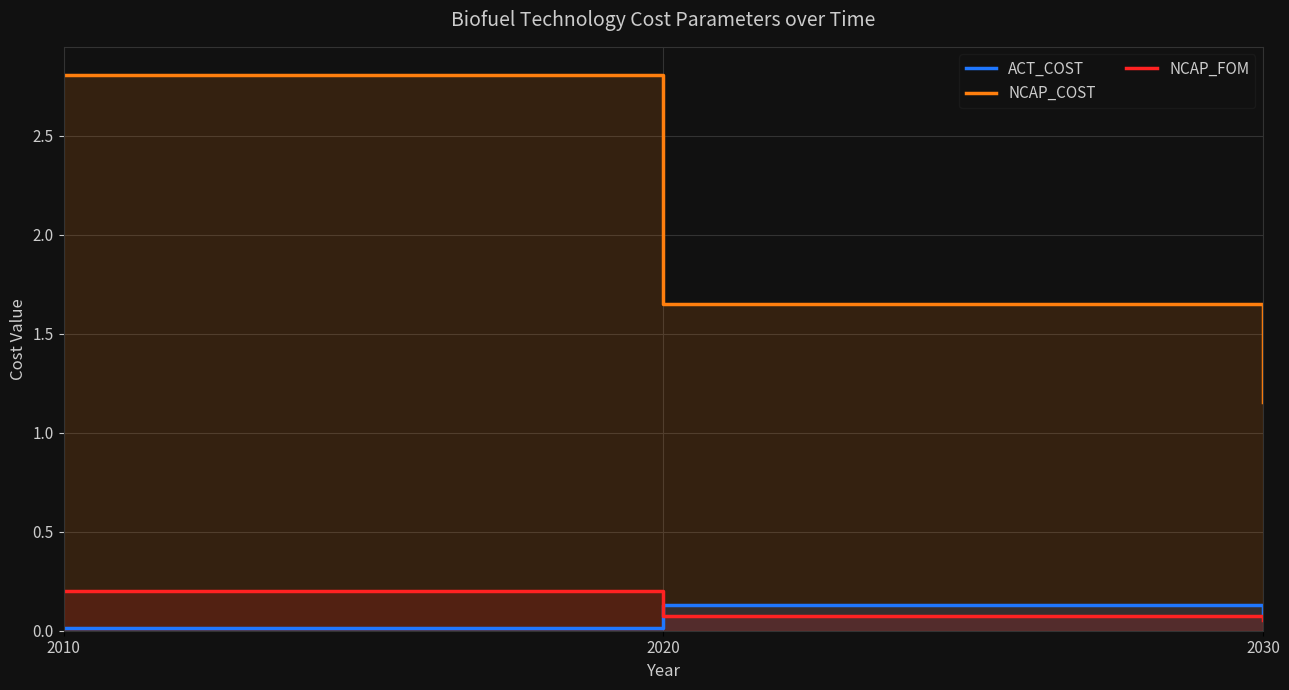

True or false: NCAP_FOM has a value of 0.2 at 2010.

True